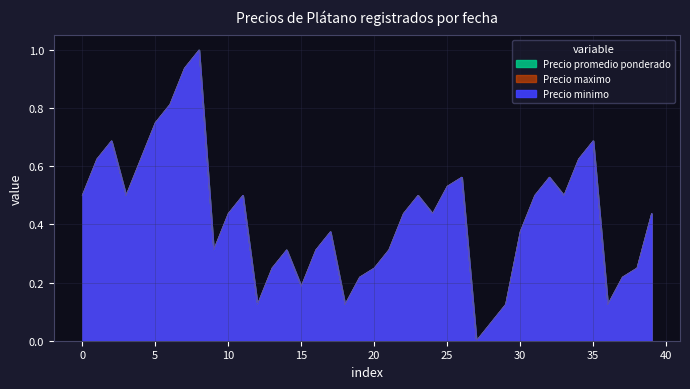

At which category does Precio promedio ponderado reach its first local valley?

10